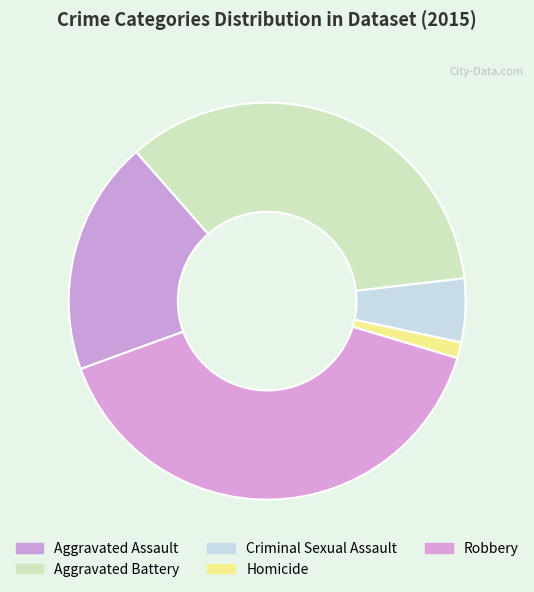

How many slices are in this pie chart?

5